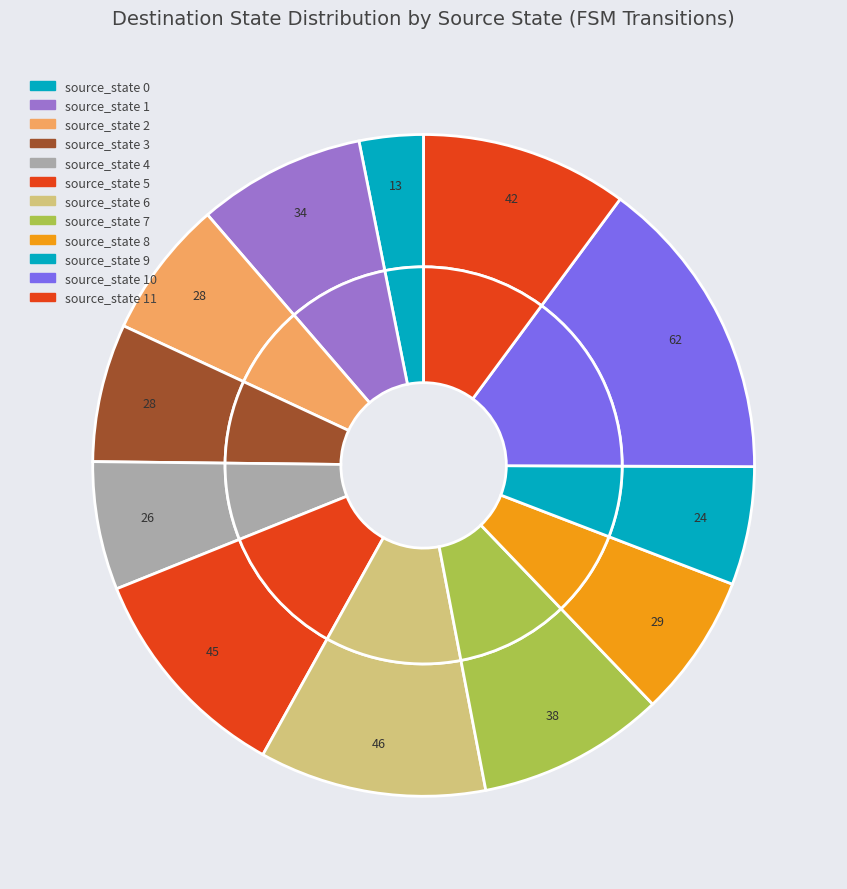

Is it true that source_state 0 is 17% of the pie?

False